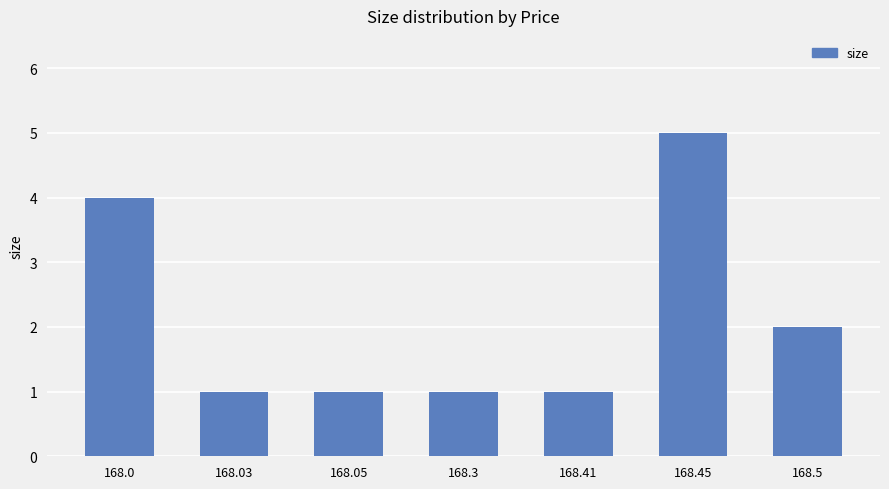

What is the label of the 2nd bar from the left?

168.03